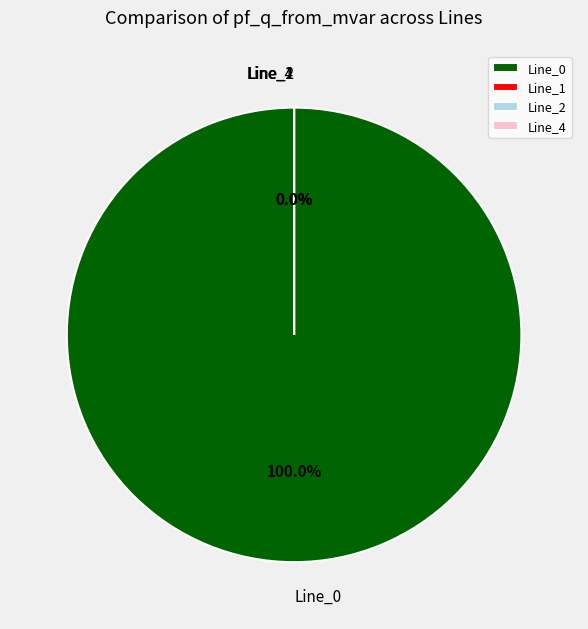

Does any single category account for the majority?

Yes